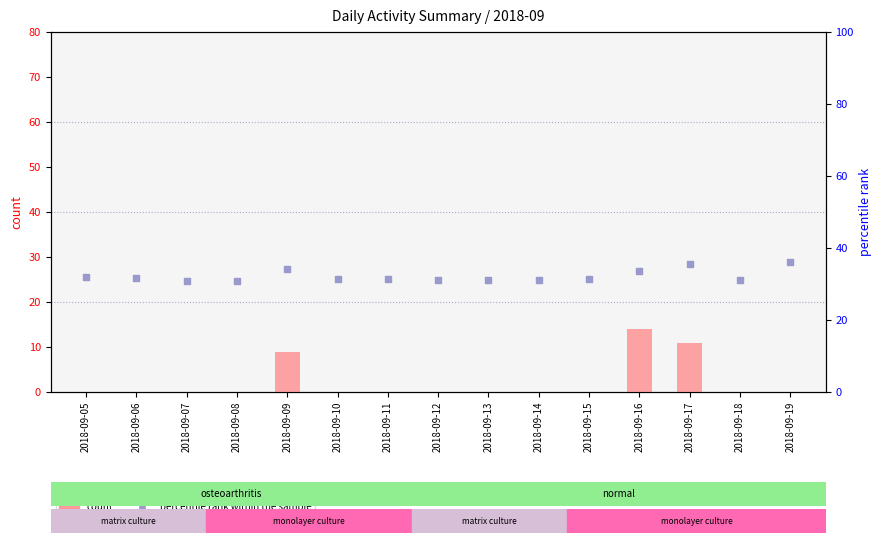

What is the total value across all series at 2018-09-16?

47.5